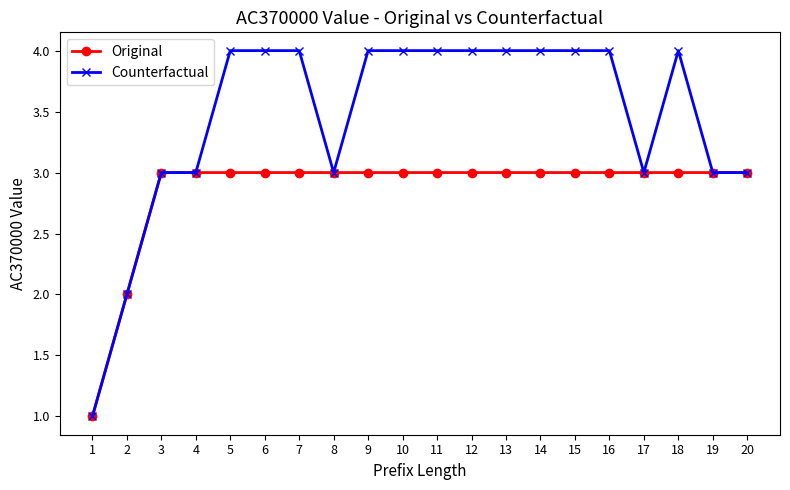

Which series has the largest range (max minus min)?

Counterfactual